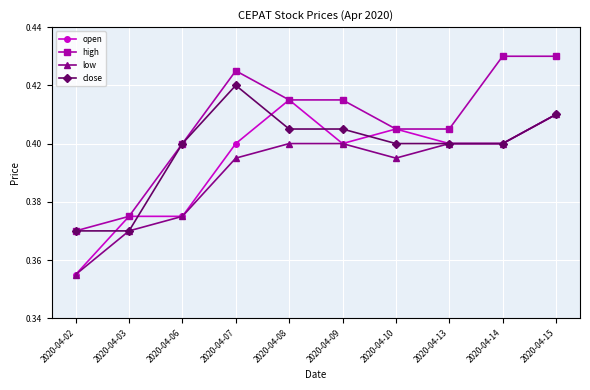

Rank the series by their maximum value, from highest to lowest.

high, close, open, low